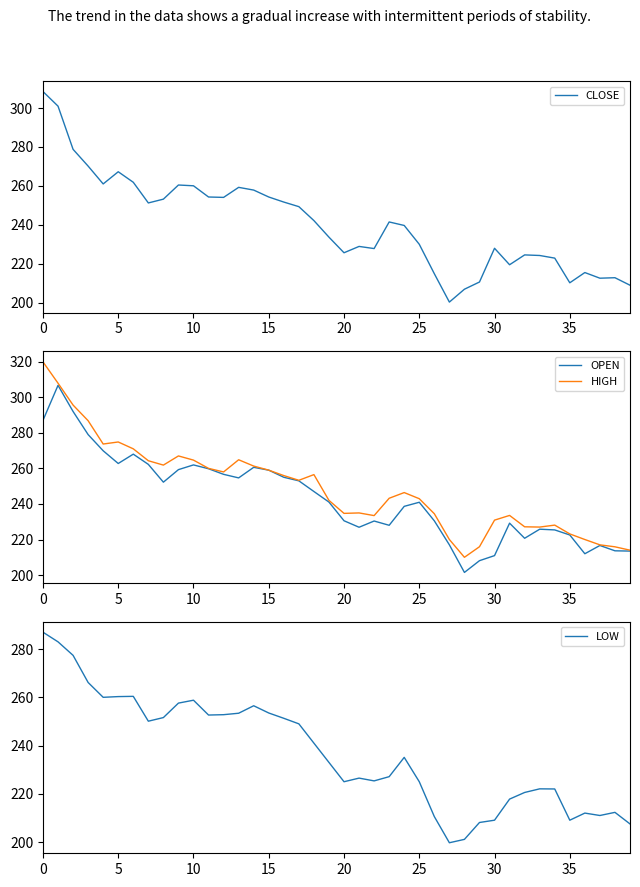

At how many categories does at least one series exceed 224?

32